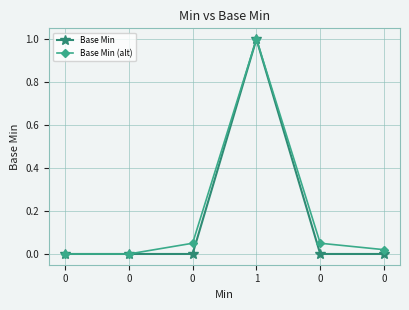

True or false: Base Min (alt) and Base Min intersect in this chart.

False